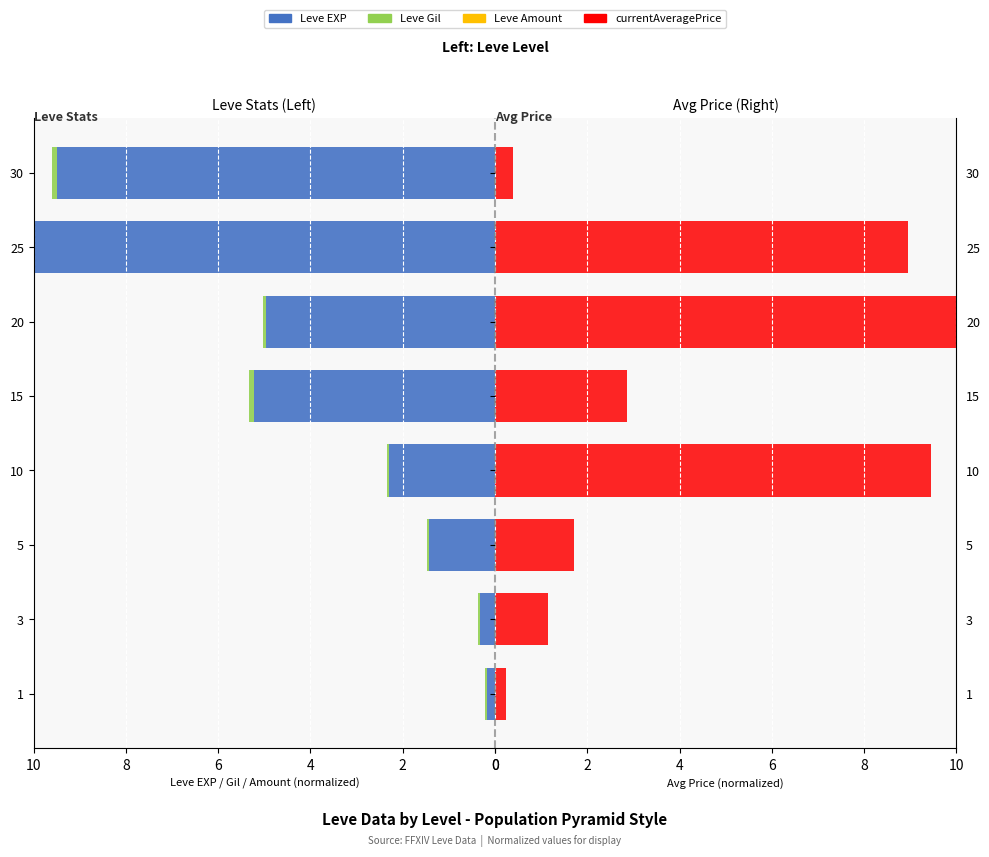

How many values in the Leve EXP series are below 4?

4